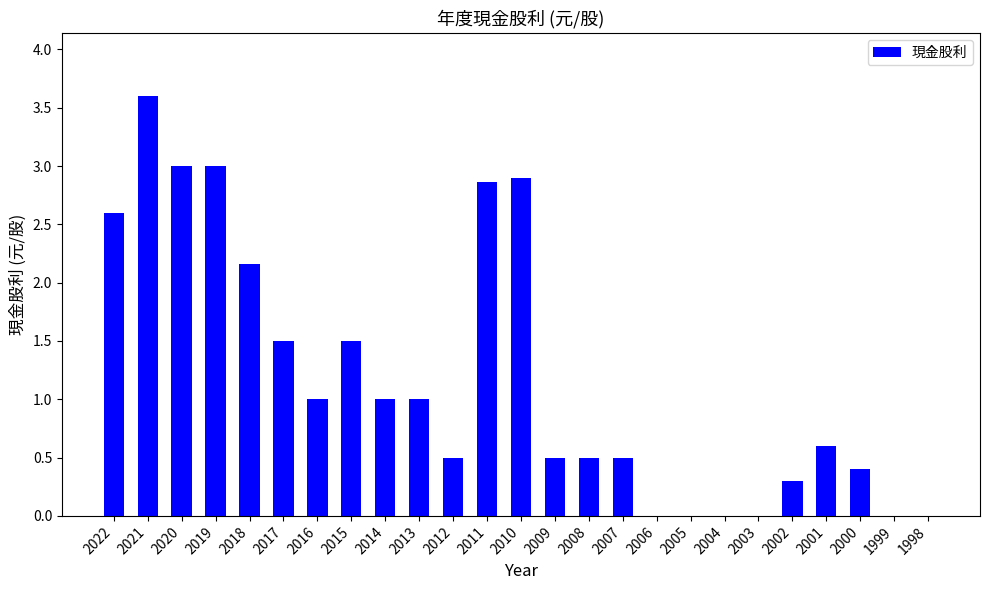

The chart shows a value of 3.9 at 2020. True or false?

False